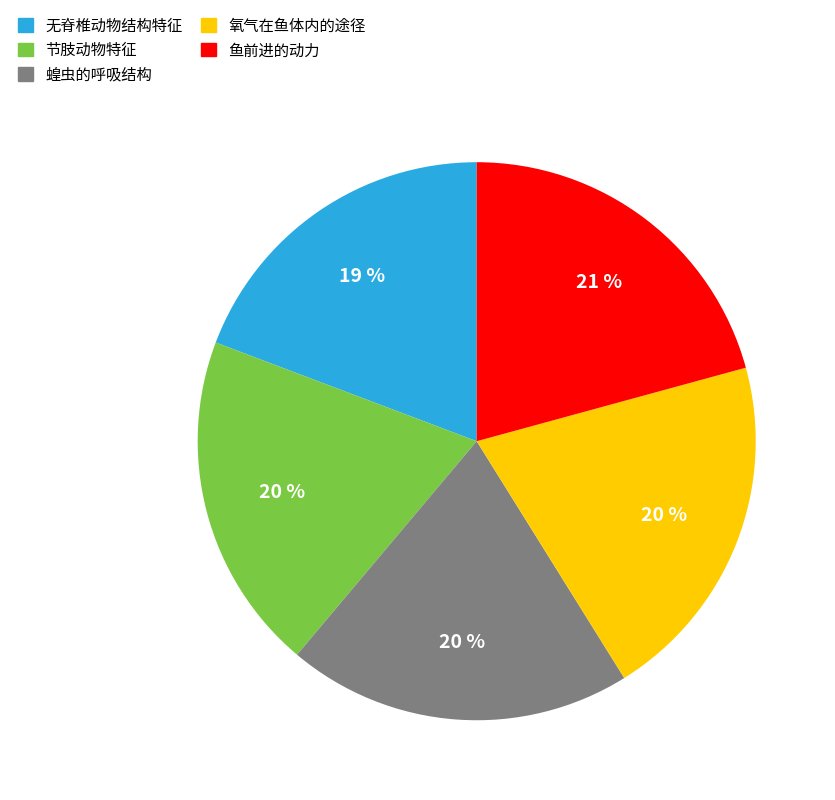

Combined, do 氧气在鱼体内的途径 and 无脊椎动物结构特征 account for over 50%?

No